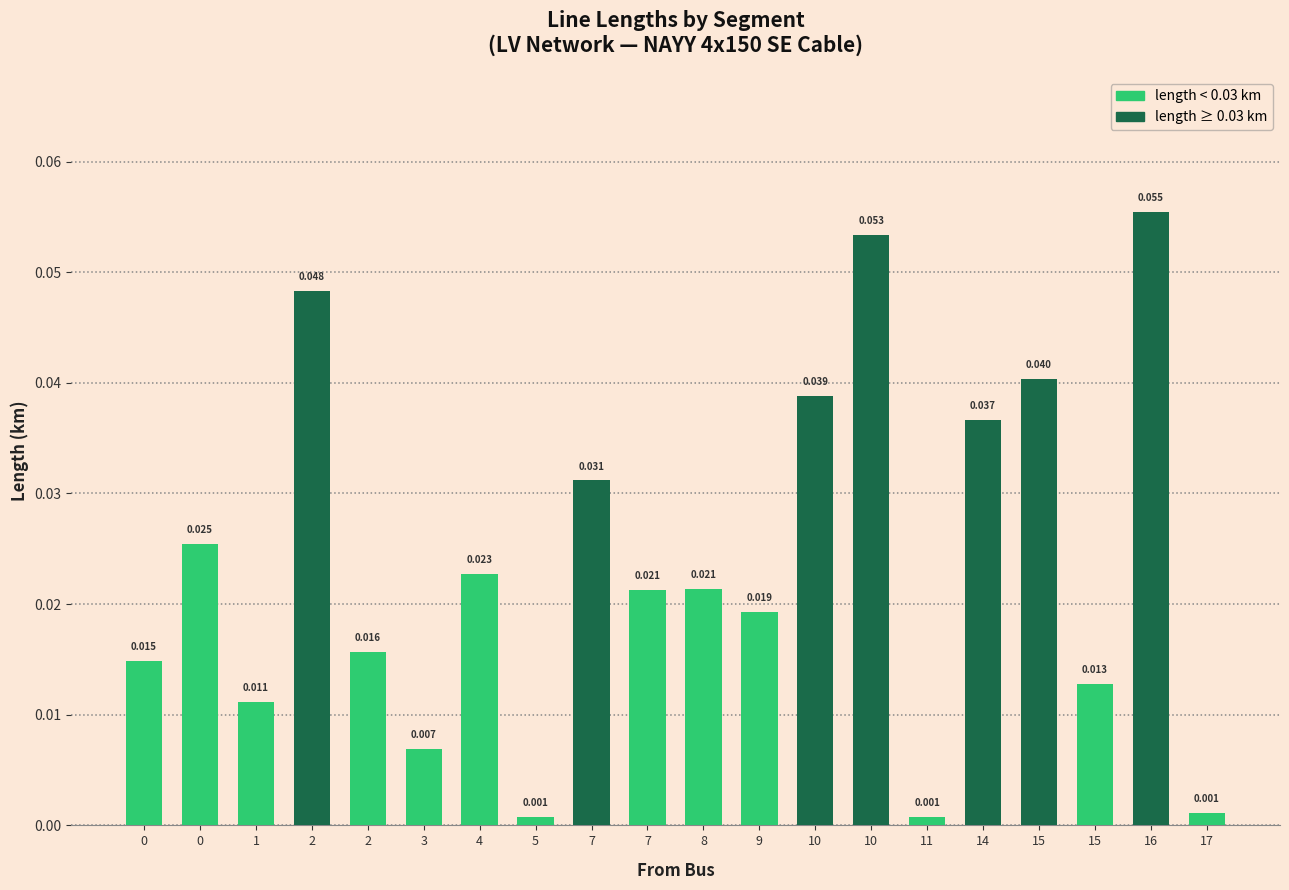

List the labels in order of value, largest first.

16, 10, 2, 15, 10, 14, 7, 0, 4, 8, 7, 9, 2, 0, 15, 1, 3, 17, 11, 5